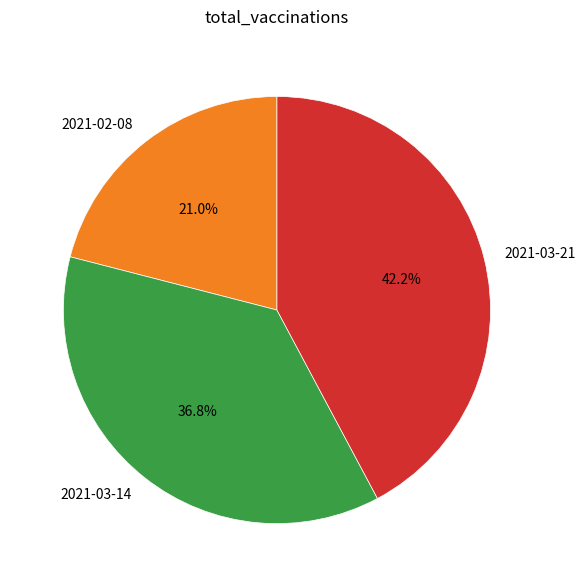

Combined, do 2021-03-21 and 2021-03-14 account for over 50%?

Yes